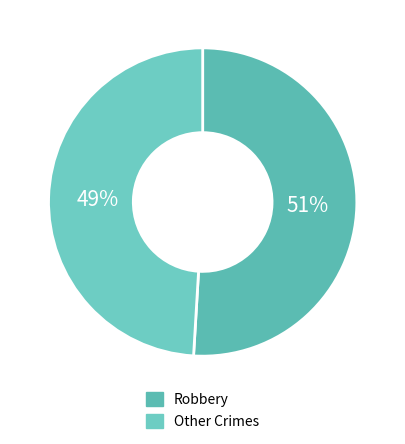

To the nearest percent, what is the difference between the largest and smallest slice percentages?

2%